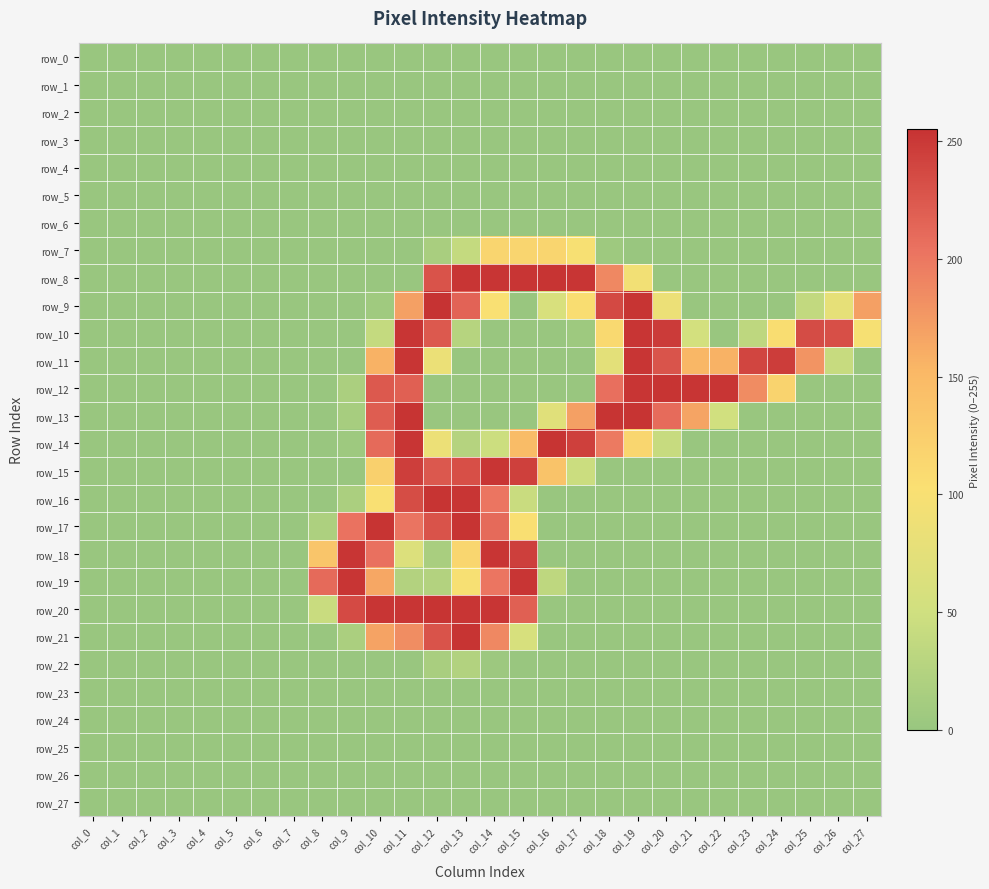

How many values in row_19 are above zero?

9